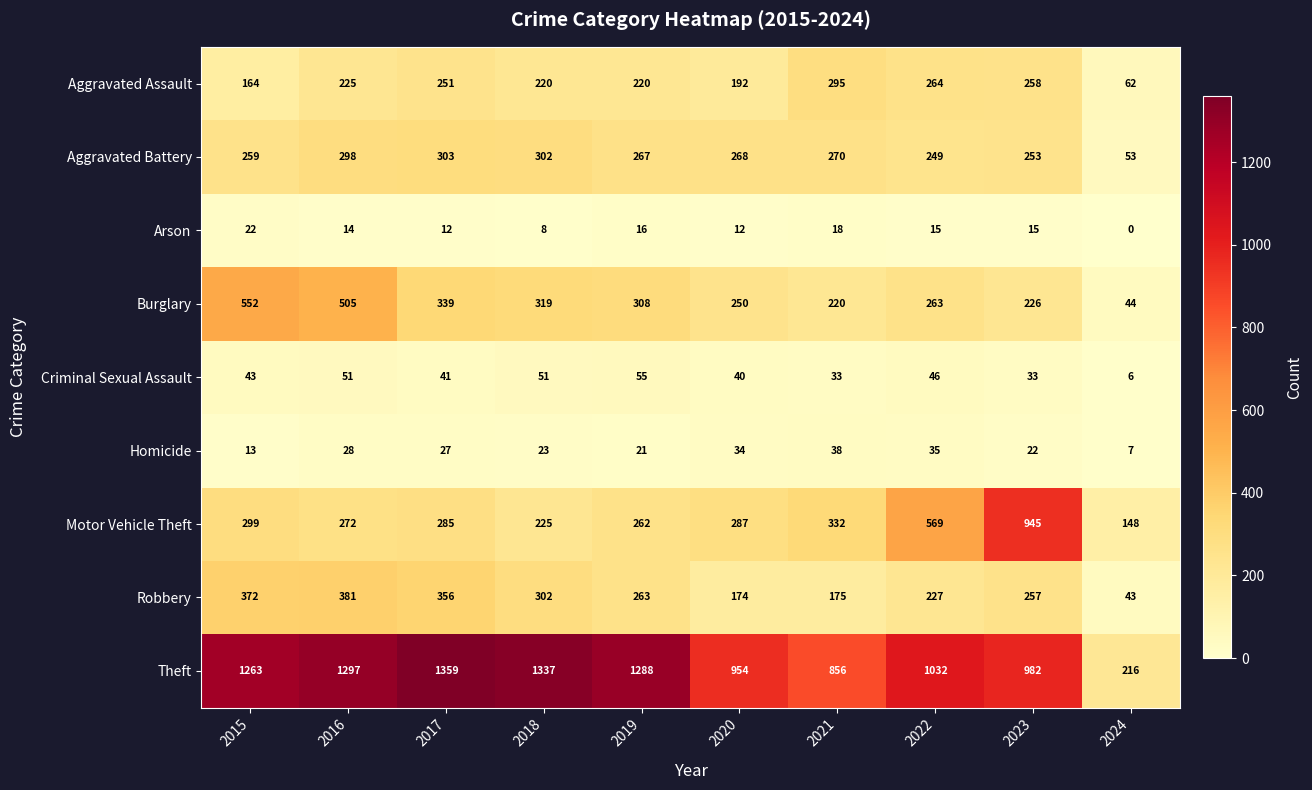

True or false: Arson has a value of 6 at 2015.

False